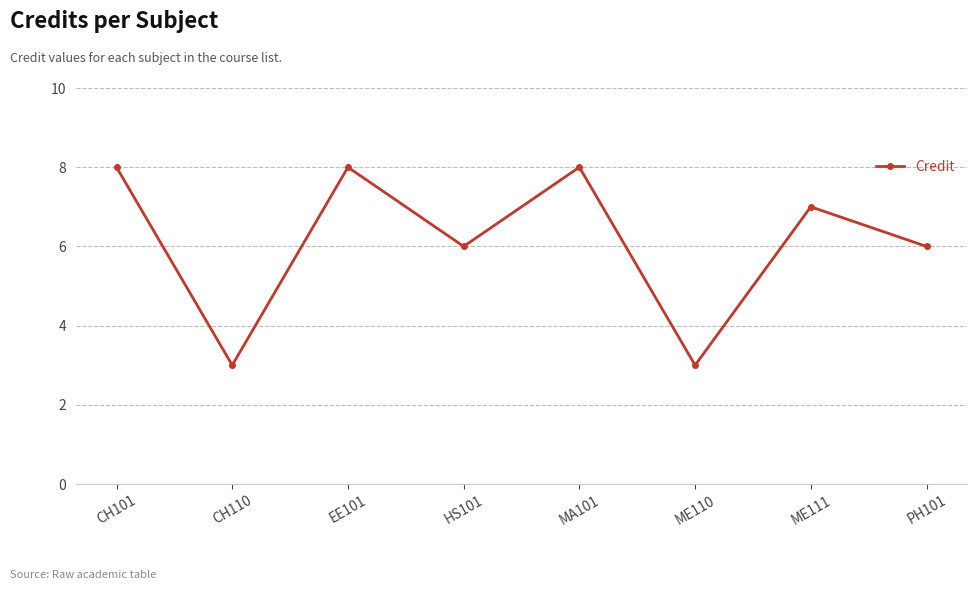

The value at MA101 is 8. True or false?

True